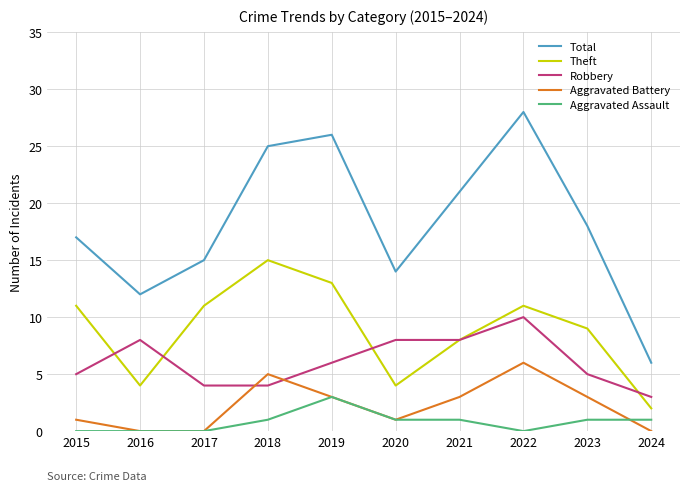

At which label does Theft reach its minimum?

2024